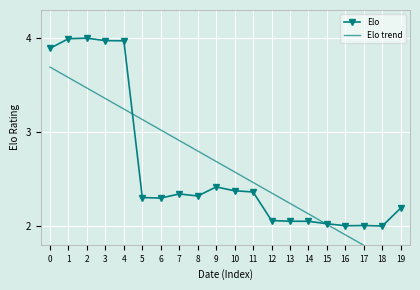

Reading right to left, transcribe all the data shown in this chart.

Elo: 2.2	2.0	2.0	2.0	2.0	2.1	2.1	2.1	2.4	2.4	2.4	2.3	2.3	2.3	2.3	4.0	4.0	4.0	4.0	3.9
Elo trend: 1.6	1.7	1.8	1.9	2.0	2.1	2.2	2.4	2.5	2.6	2.7	2.8	2.9	3.0	3.1	3.2	3.4	3.5	3.6	3.7